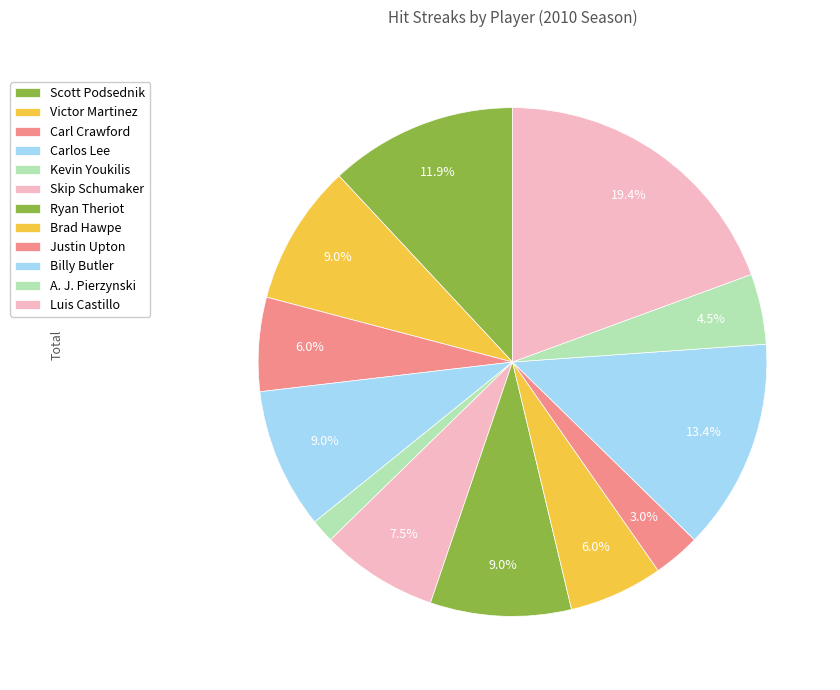

Count the number of slices in the pie.

12